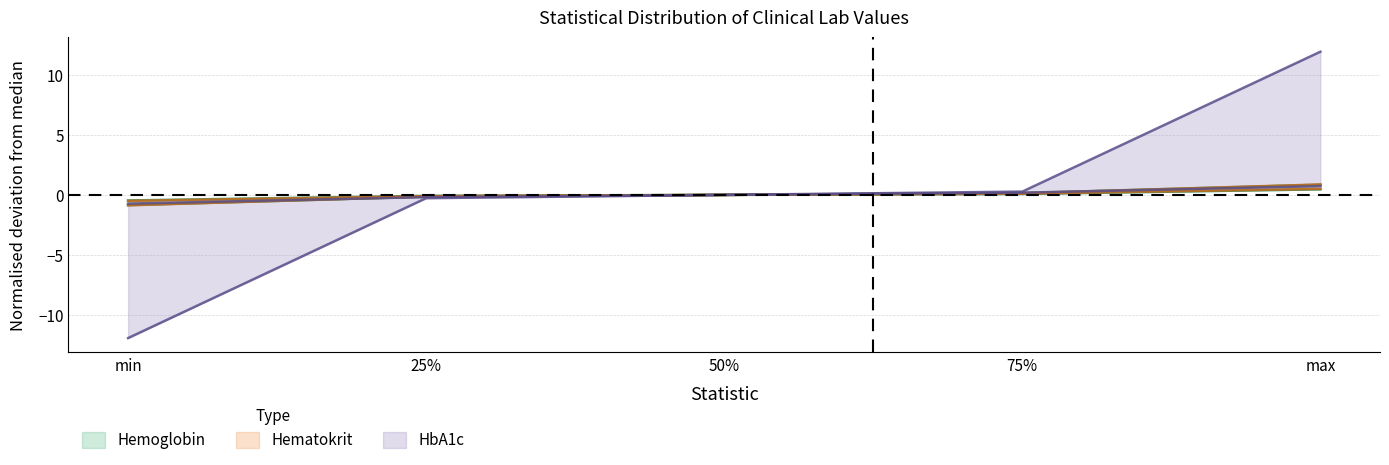

At how many categories does at least one series exceed 1?

1